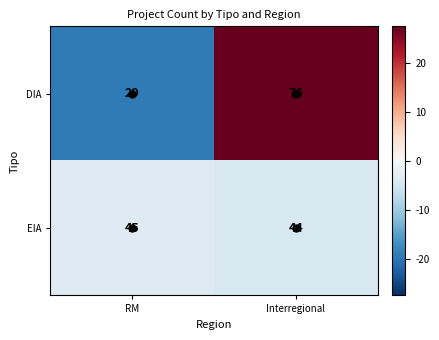

Between RM and Interregional, which series saw the biggest shift?

DIA